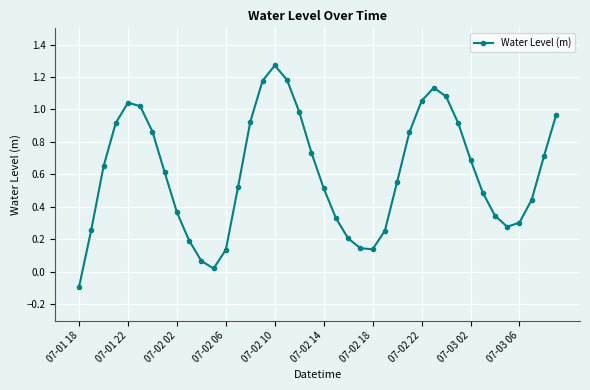

How many lines are shown in the chart?

1